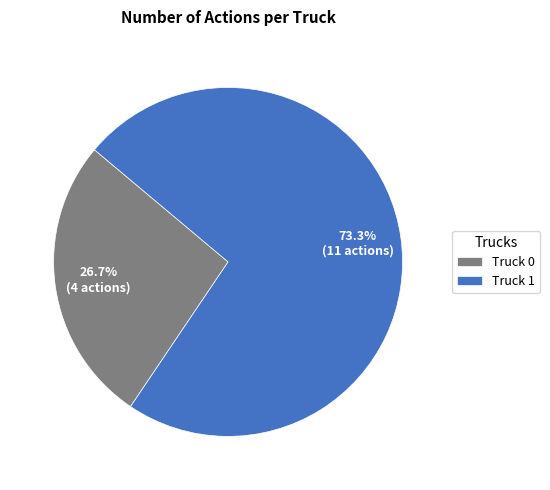

What percentage is the Truck 0 slice, to the nearest percent?

27%